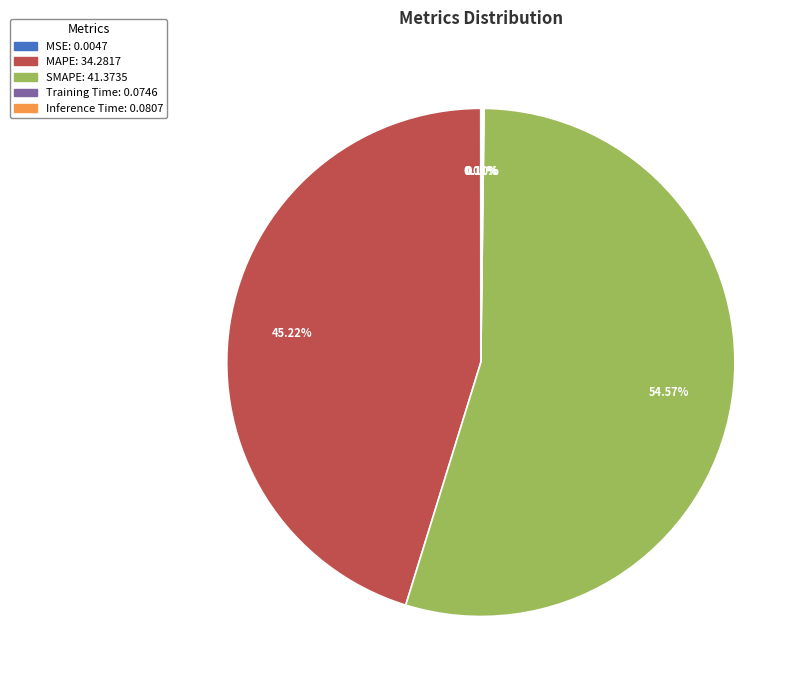

Which slice is the largest?

SMAPE